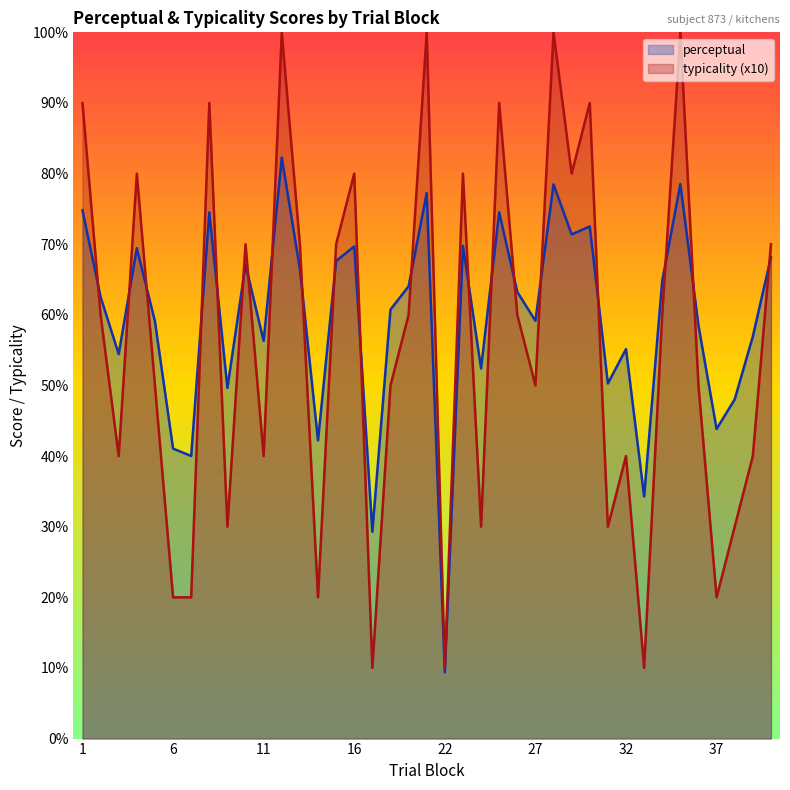

At how many categories does at least one series exceed 82?

8